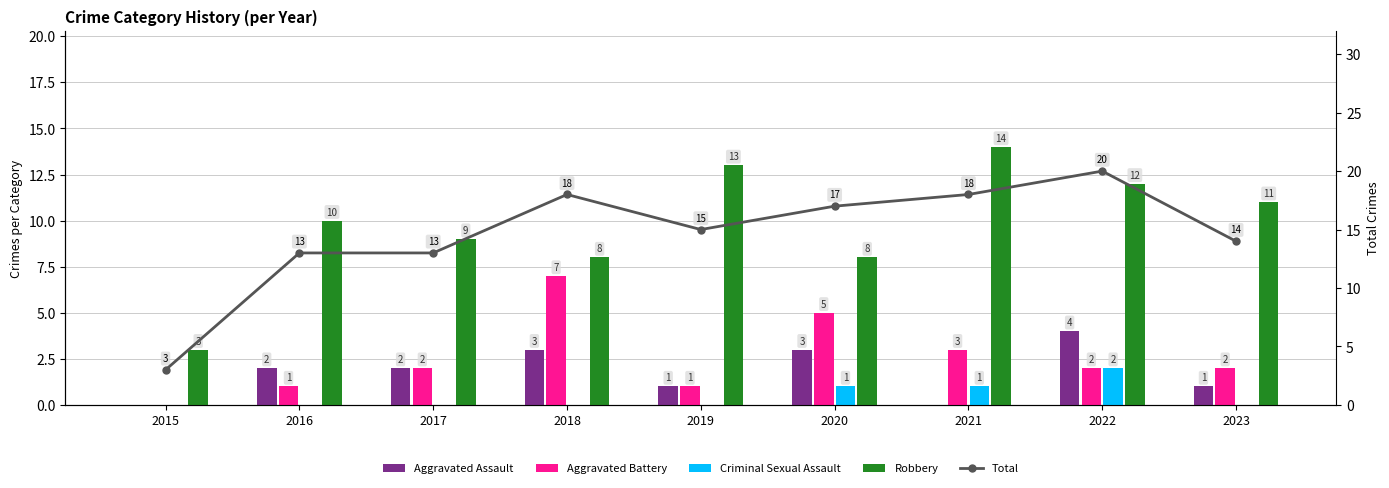

At which category does the chart reach its minimum across all series?

2015